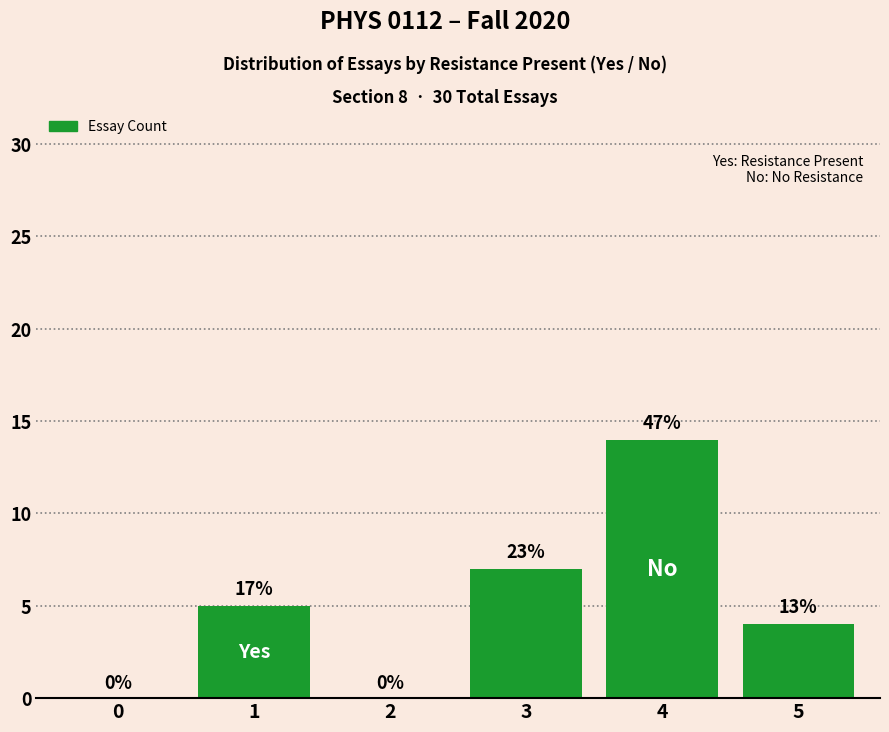

What is the average value?

5